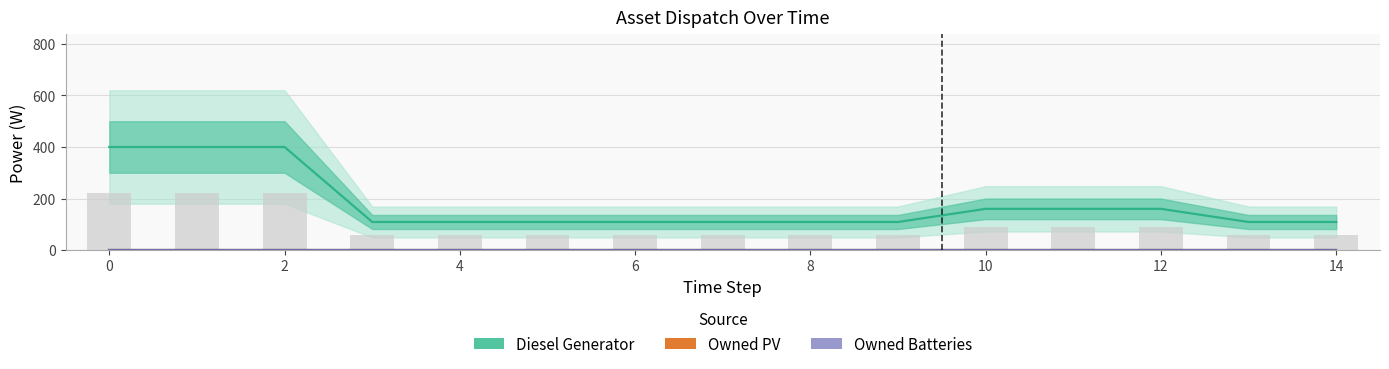

The Owned PV series shows 0 at 11. True or false?

True